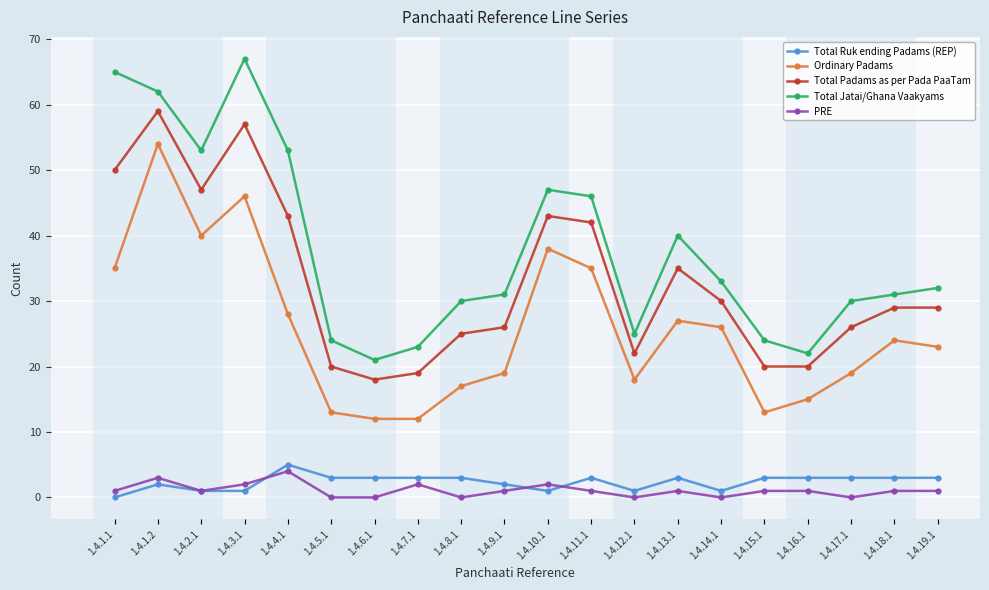

What is the value of the Total Ruk ending Padams (REP) point at the 16th from the left?

3